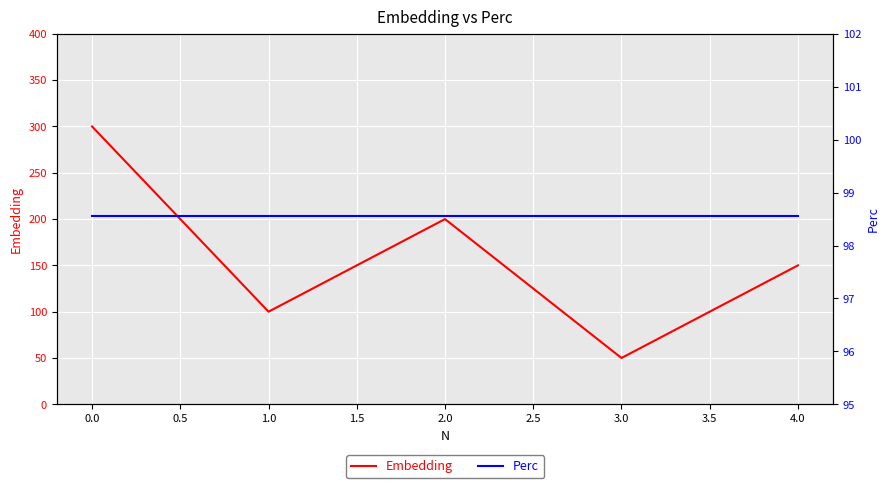

Which series has the widest spread of values?

Embedding